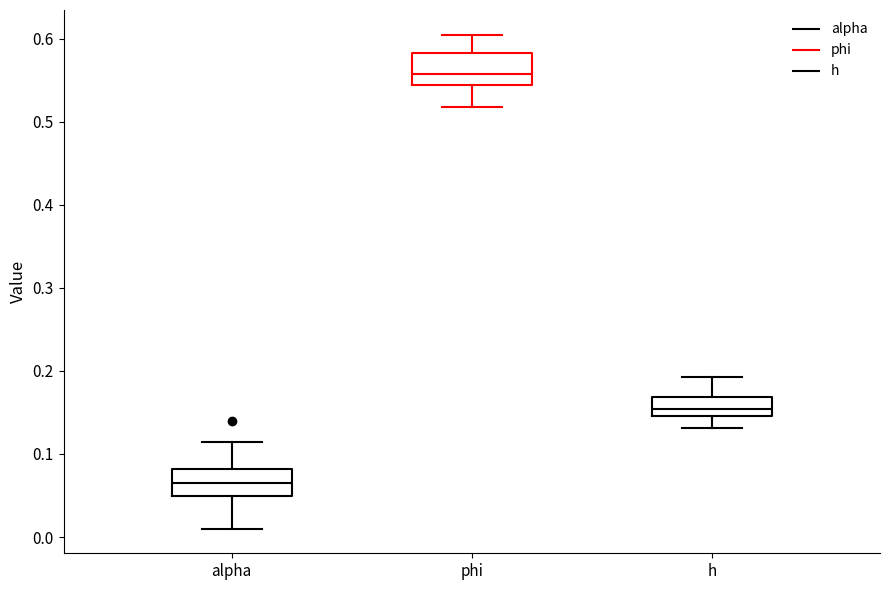

Where does the median line of the box for alpha sit on the y-axis? The values are not printed on the chart, so give them approximately, as read against the axis.

0.07